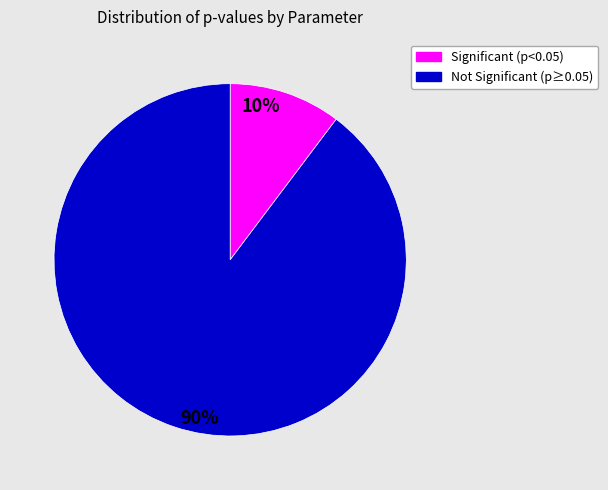

To the nearest percent, what is the average slice percentage?

50%